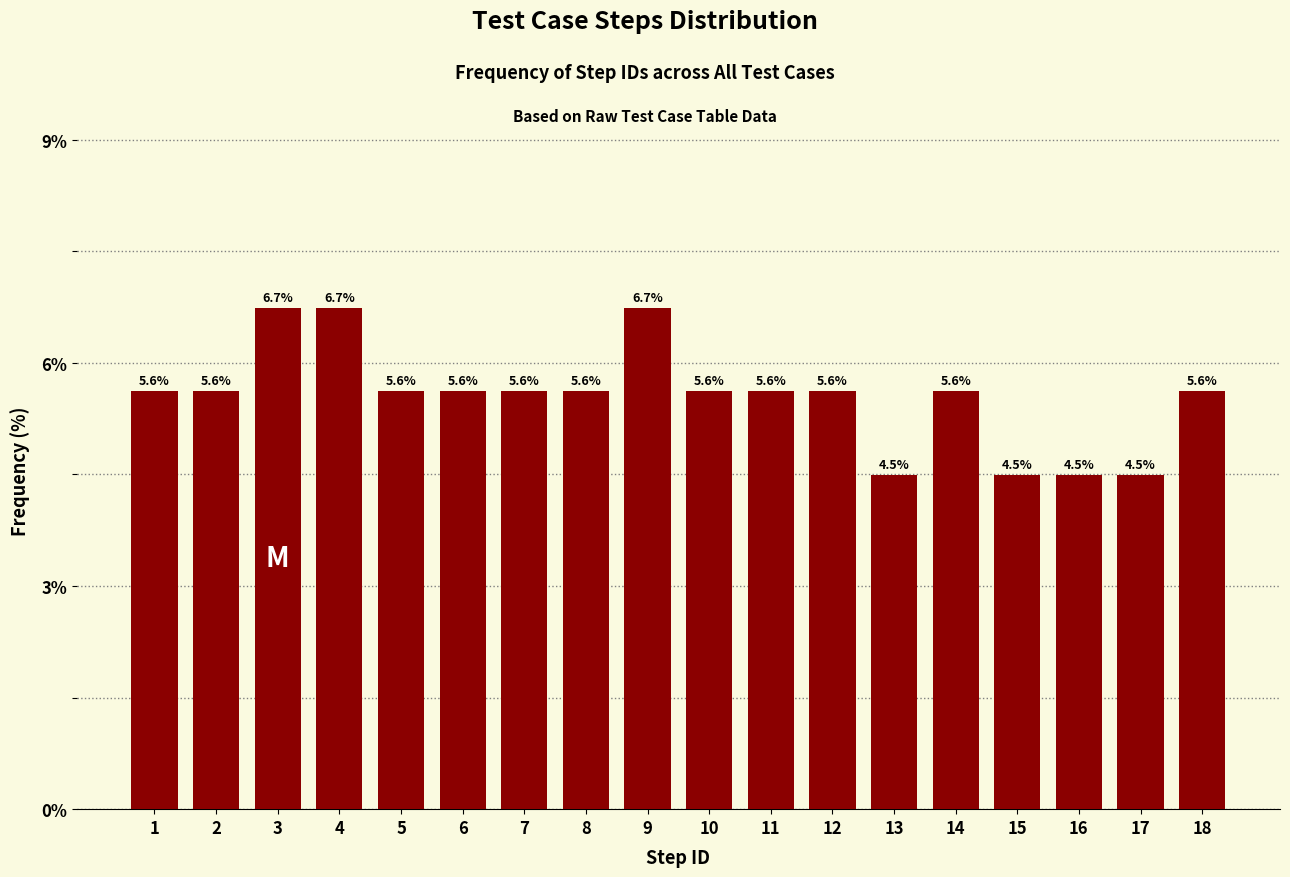

Reading right to left, extract all data points from this chart.

18=5.6	17=4.5	16=4.5	15=4.5	14=5.6	13=4.5	12=5.6	11=5.6	10=5.6	9=6.7	8=5.6	7=5.6	6=5.6	5=5.6	4=6.7	3=6.7	2=5.6	1=5.6